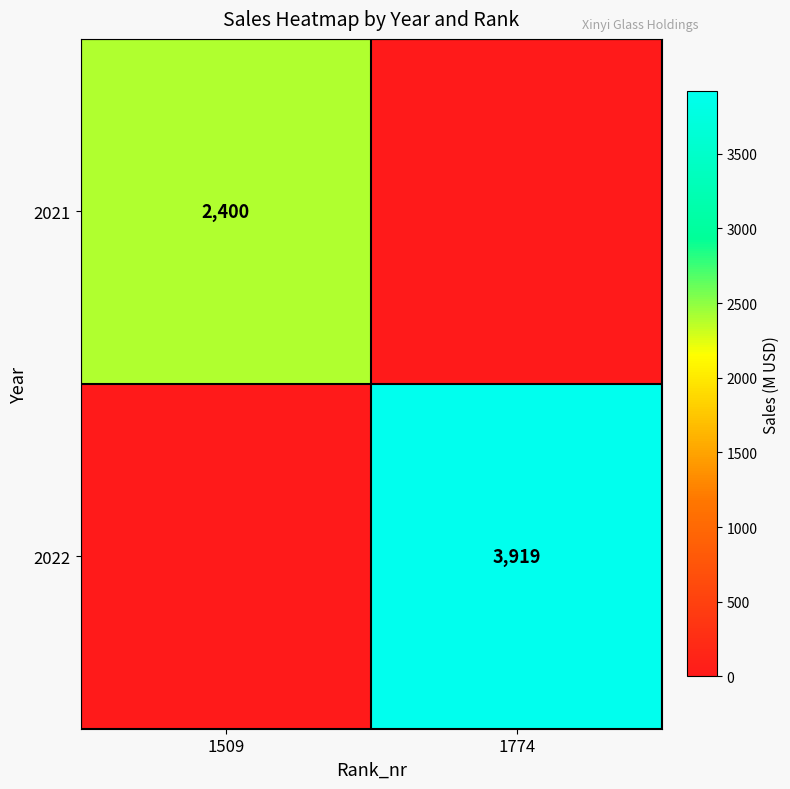

Is the value of 2022 at 1774 greater than the value of 2021 at 1509?

Yes